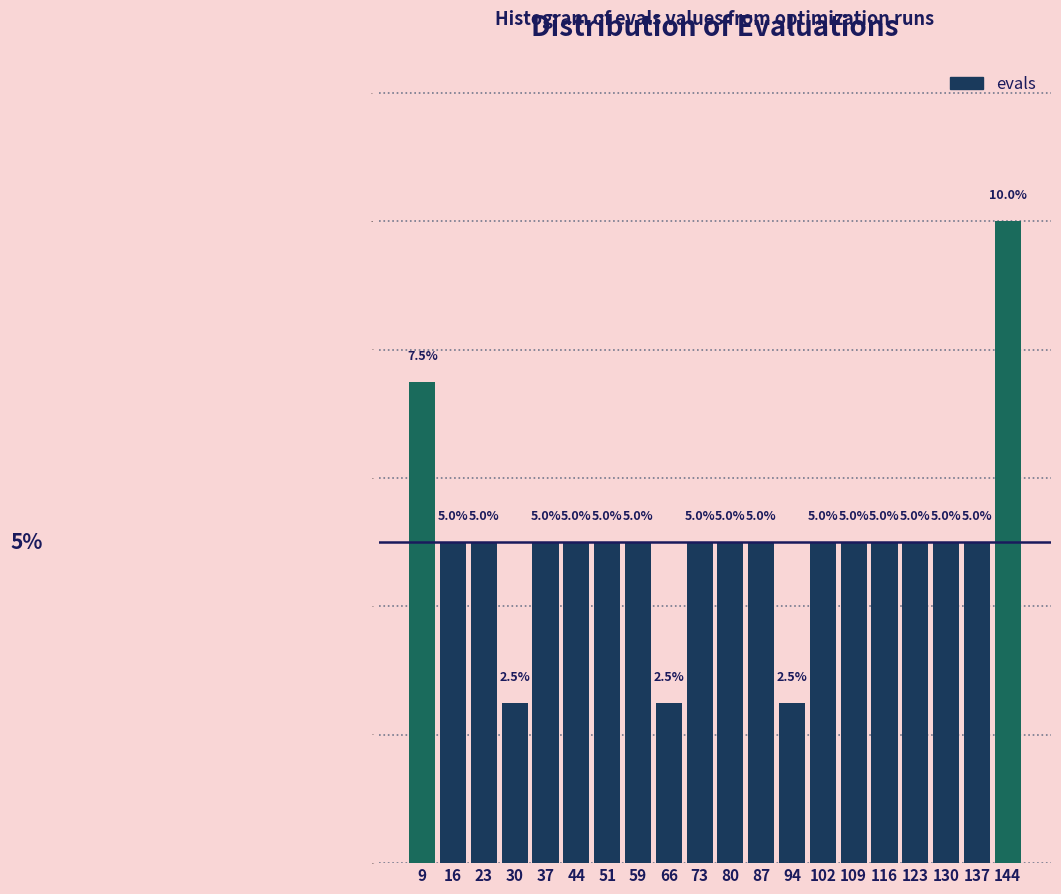

Reading left to right, transcribe this chart: for each bar, give the range it covers on the x-axis and its height. The bar edges are not printed on the chart, so give them approximately, as read against the axis.

5 to 12: 7.5
12 to 19: 5.0
19 to 26: 5.0
26 to 34: 2.5
34 to 41: 5.0
41 to 48: 5.0
48 to 55: 5.0
55 to 62: 5.0
62 to 69: 2.5
69 to 77: 5.0
77 to 84: 5.0
84 to 91: 5.0
91 to 98: 2.5
98 to 105: 5.0
105 to 112: 5.0
112 to 119: 5.0
119 to 127: 5.0
127 to 134: 5.0
134 to 141: 5.0
141 to 148: 10.0